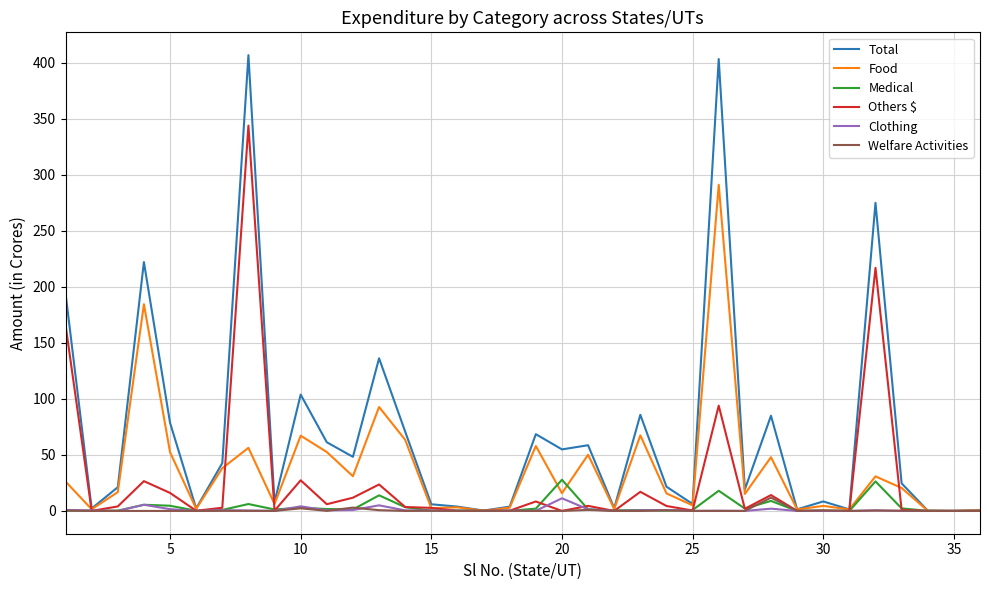

What is the highest value of the Others $ series?

343.8